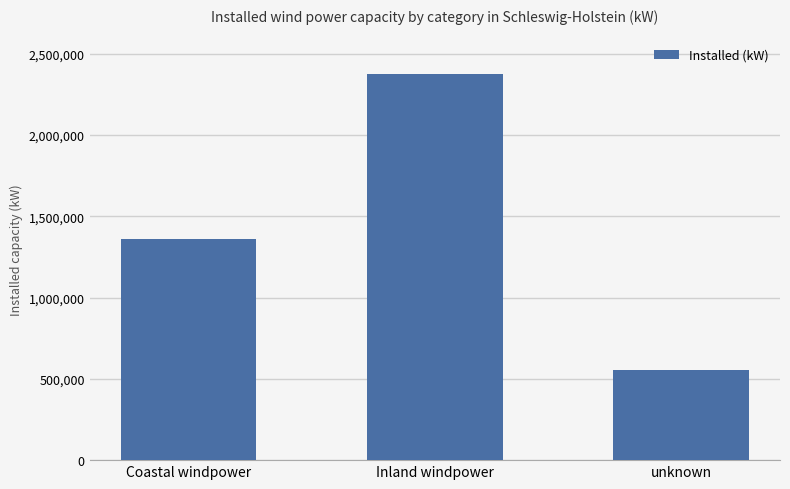

What is the minimum value shown in the chart?

553435